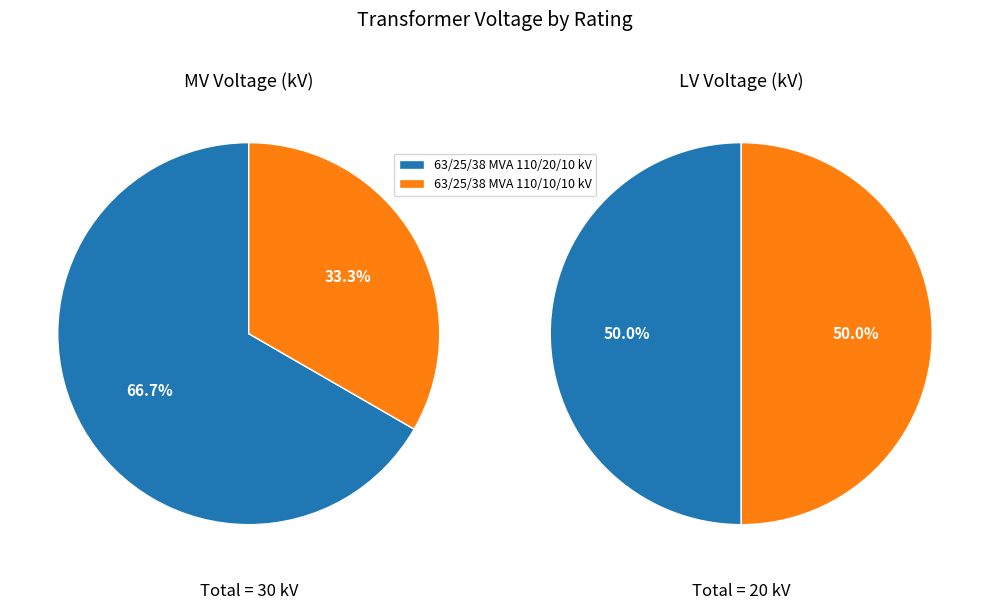

To the nearest percent, what is the average slice percentage?

50%